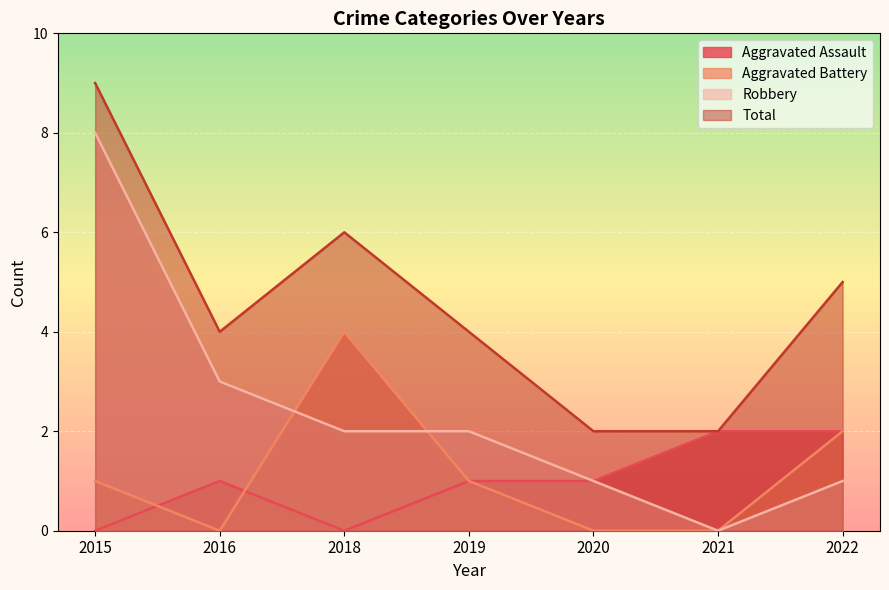

What is the approximate value of Total at 2016?

4